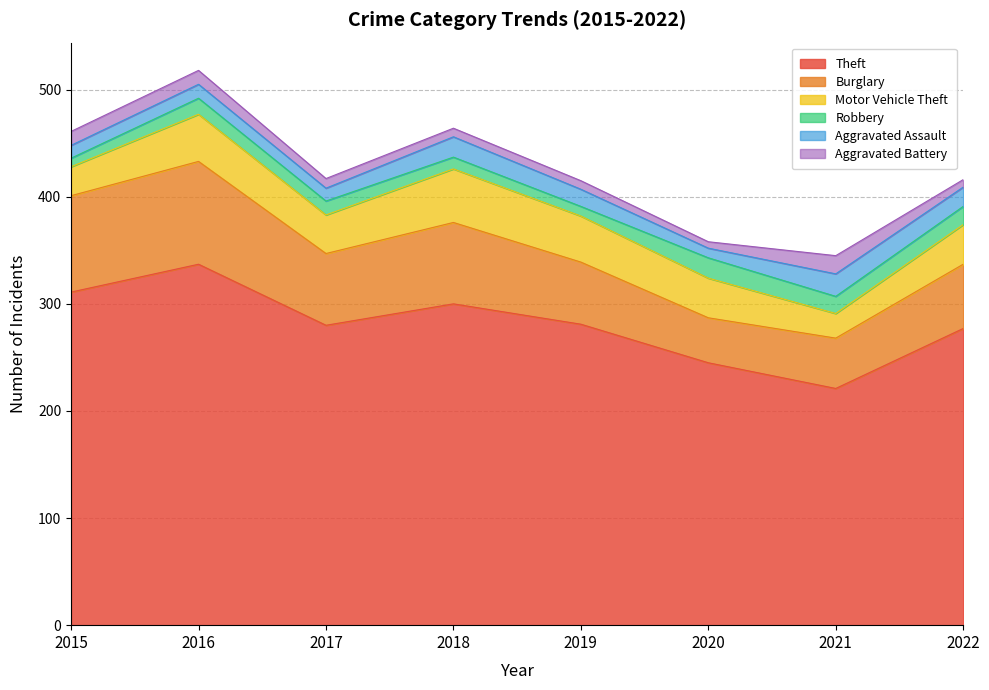

List the labels in order of Aggravated Assault value, largest first.

2021, 2018, 2022, 2019, 2016, 2015, 2017, 2020